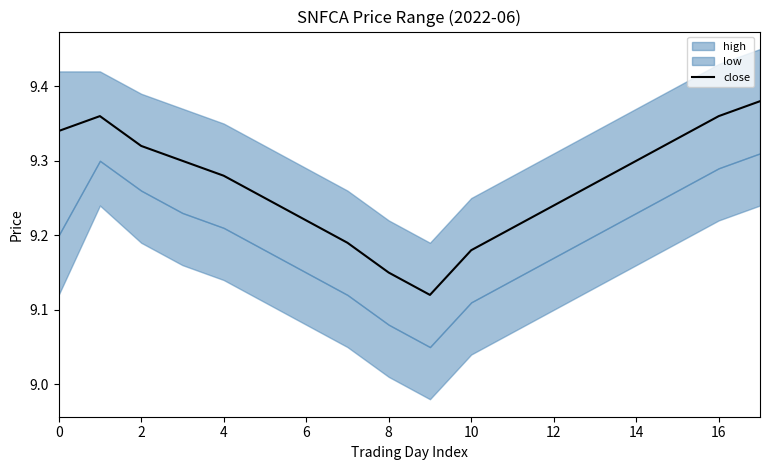

What is the difference between the values at 10 and 2?

0.1